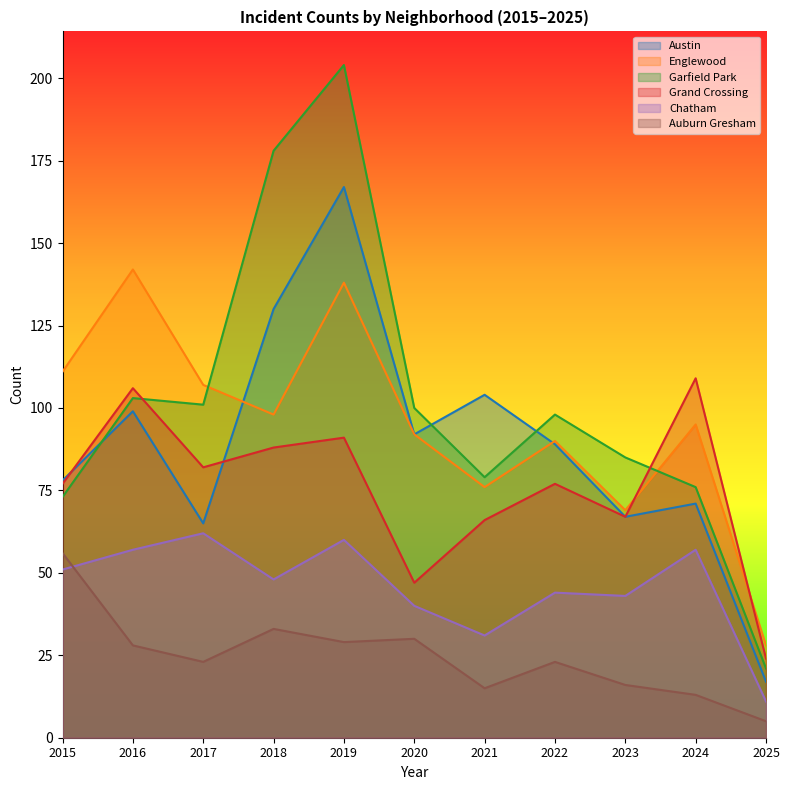

Reading right to left, extract all data points from this chart.

Austin: 17	71	67	89	104	92	167	130	65	99	78
Englewood: 28	95	69	90	76	92	138	98	107	142	111
Garfield Park: 21	76	85	98	79	100	204	178	101	103	73
Grand Crossing: 24	109	67	77	66	47	91	88	82	106	77
Chatham: 11	57	43	44	31	40	60	48	62	57	51
Auburn Gresham: 5	13	16	23	15	30	29	33	23	28	56